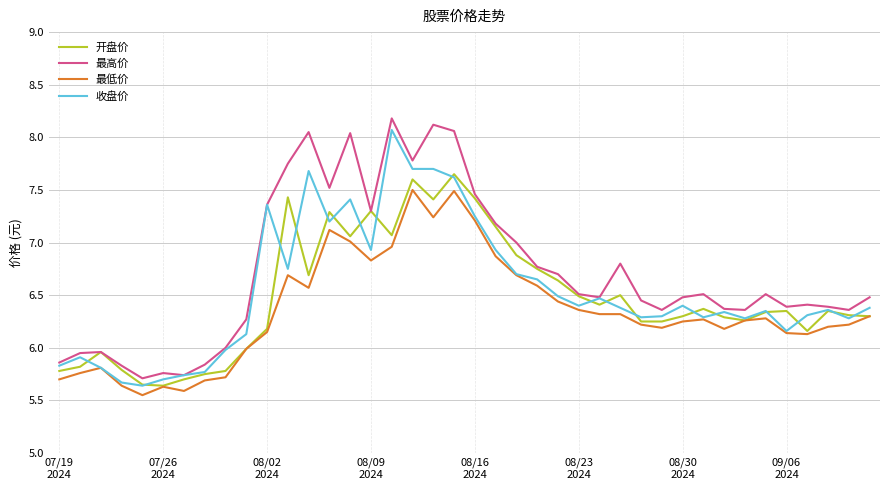

What is the greatest value displayed?

8.2